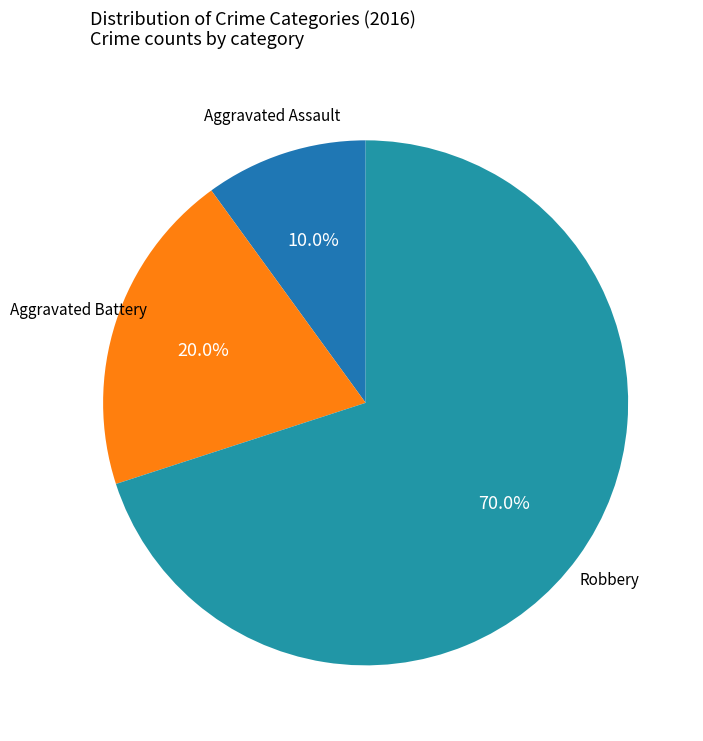

To the nearest percent, what is the difference between the largest and smallest slice percentages?

60%